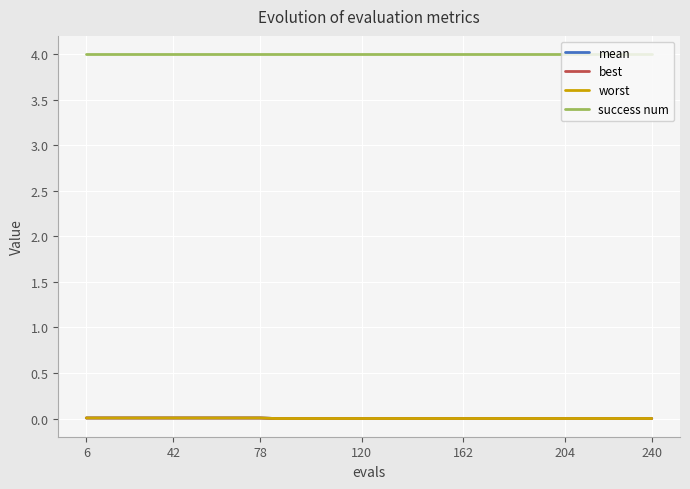

What are all the series names shown in the legend?

mean, best, worst, success num